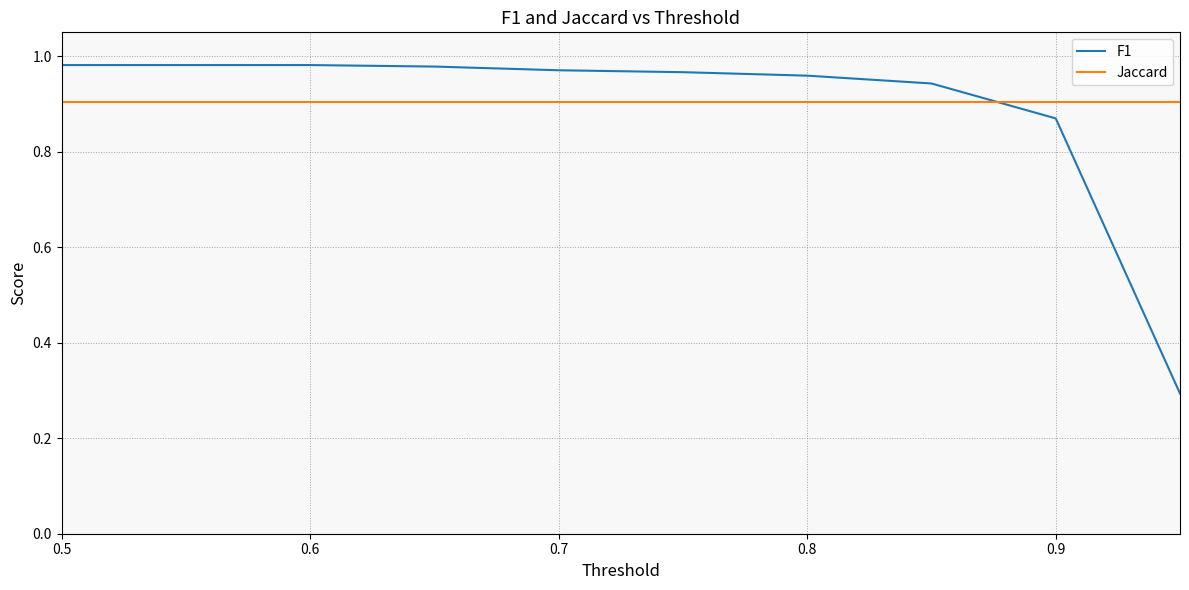

Rank the series by their maximum value, from highest to lowest.

F1, Jaccard